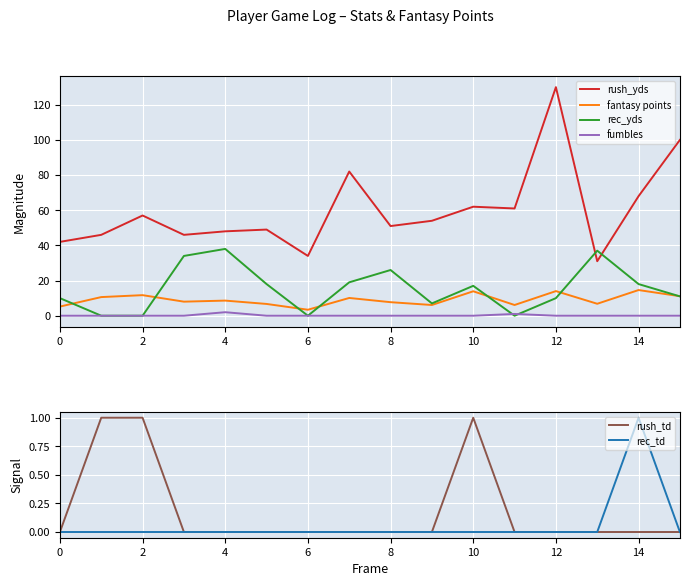

The value of fumbles at 12 is -1.2. True or false?

False